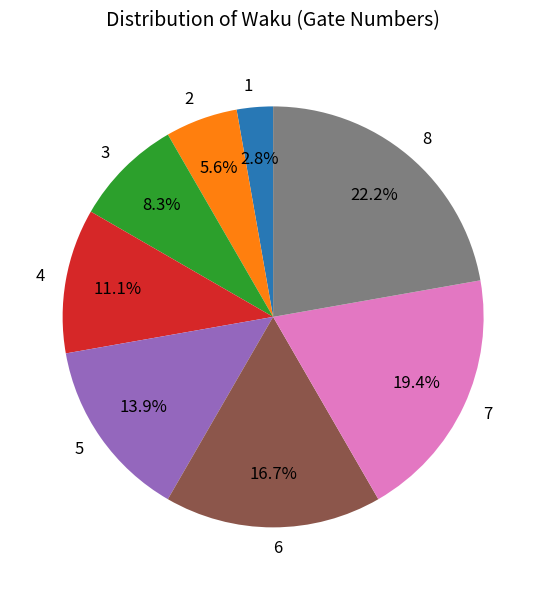

To the nearest percent, what portion does 6 represent?

17%